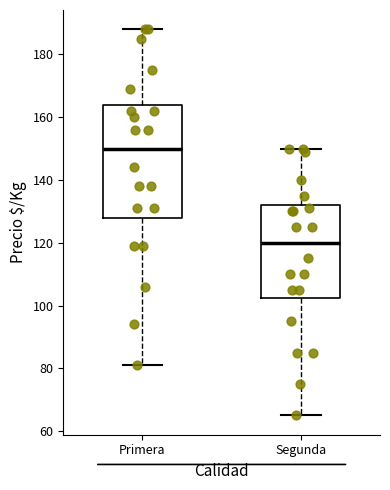

Reading left to right, transcribe this box plot: for each box, give where its median line is, the range the box spans, and where its two whiskers end, as read against the y-axis. The values are not printed on the chart, so give them approximately, as read against the axis.

Primera: median 150, box 128 to 164, whiskers 82 to 188
Segunda: median 120, box 102 to 132, whiskers 66 to 150